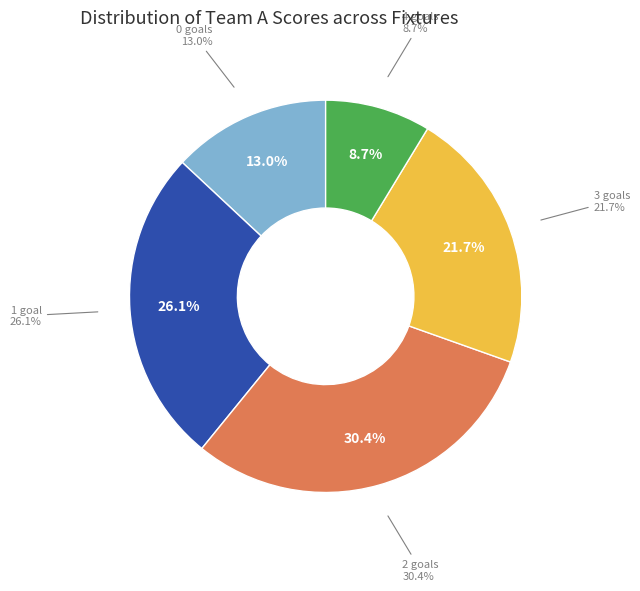

What is the largest slice in the pie chart?

team_a_score=2